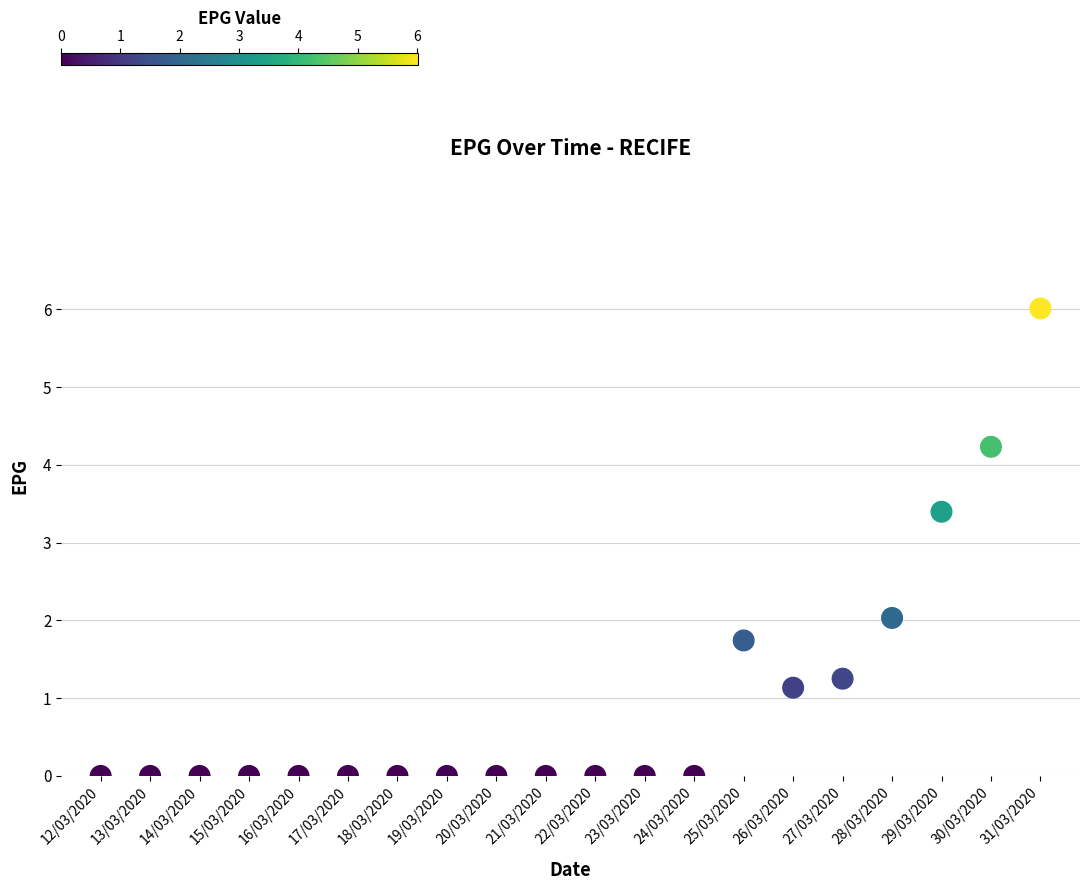

What Y value in the scatter plot is closest to 3?

3.4